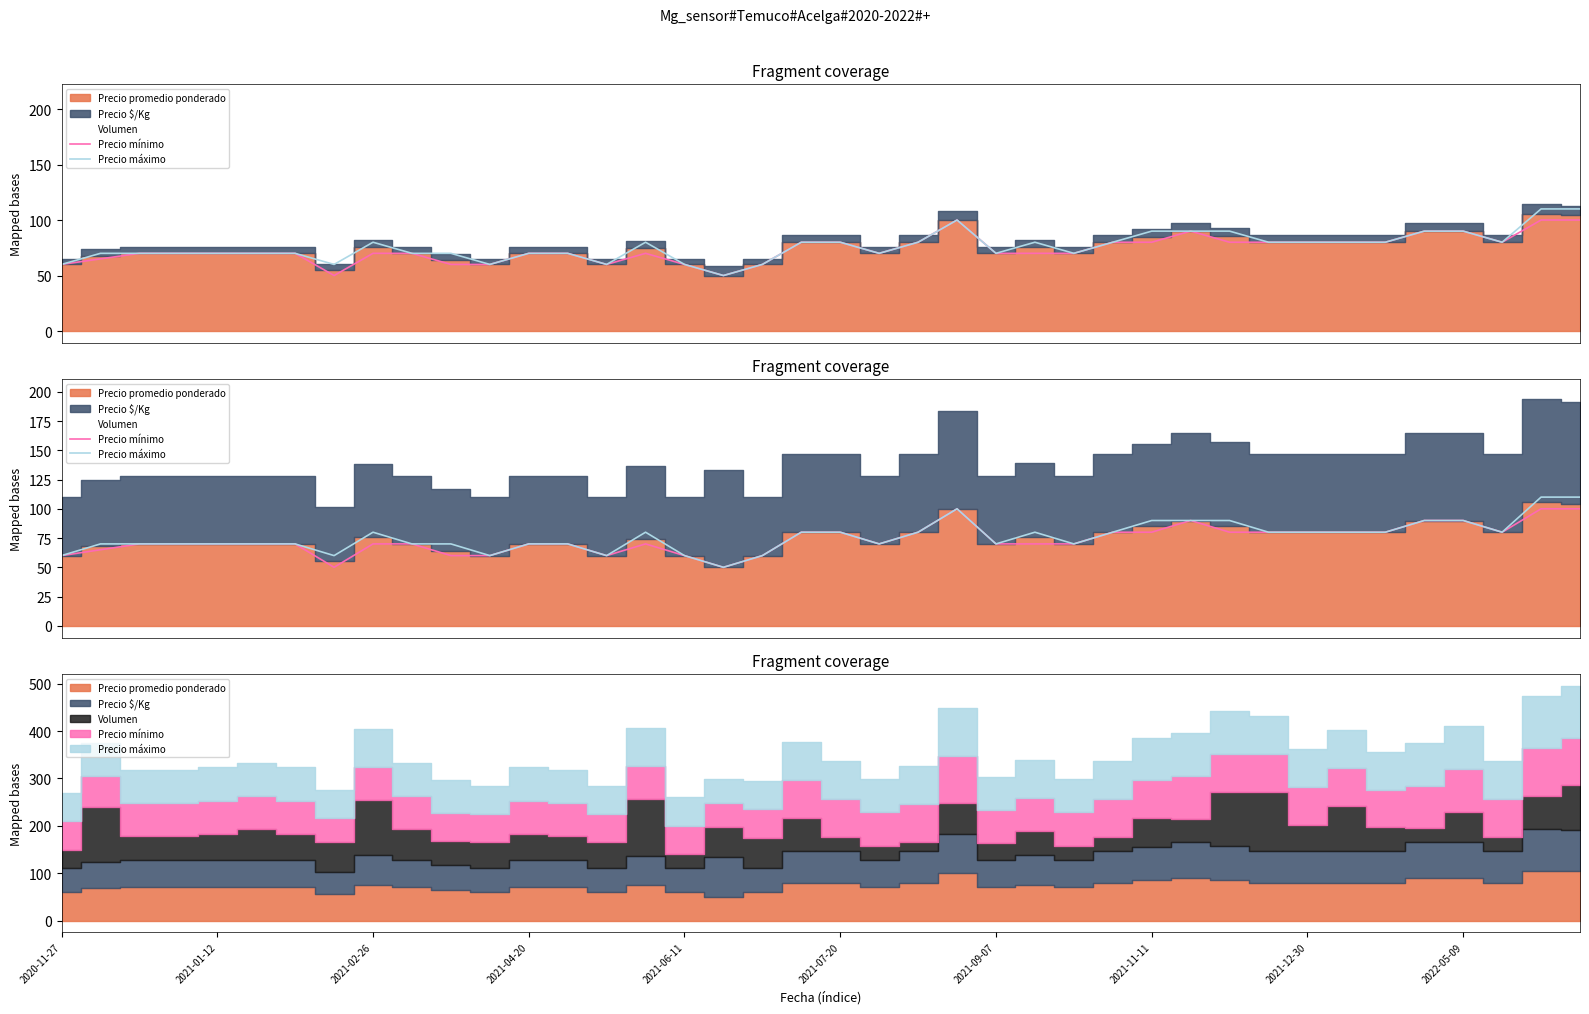

Which series has the widest spread of values?

Precio máximo